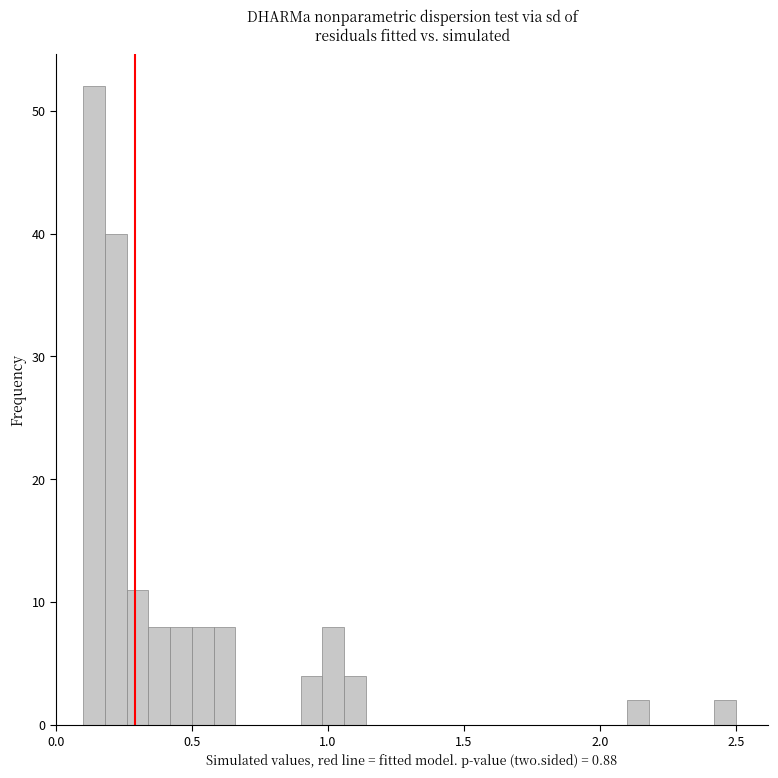

Around what value on the x-axis is the tallest bar? Give the approximate position of its centre, as read against the axis.

0.15